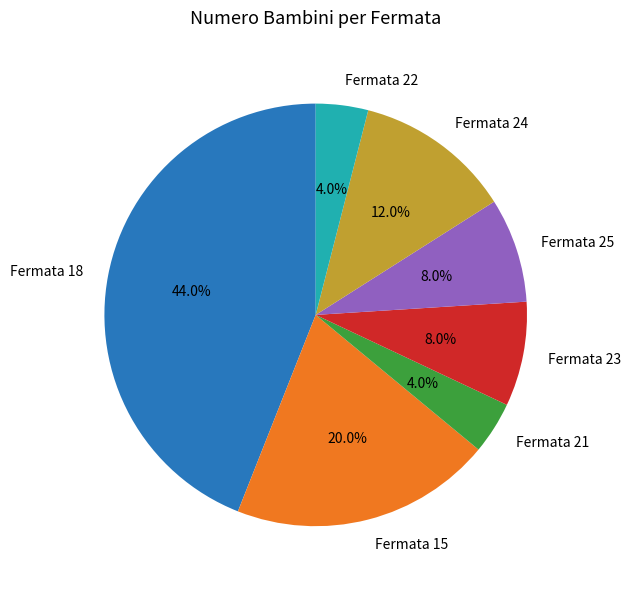

To the nearest percent, what is the combined percentage of Fermata 15 and Fermata 18?

64%